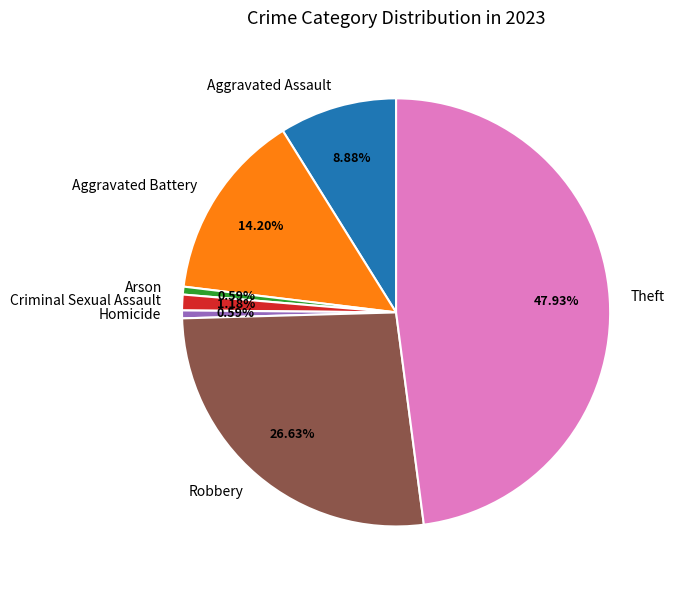

Does Aggravated Assault account for over 50% of the chart?

No